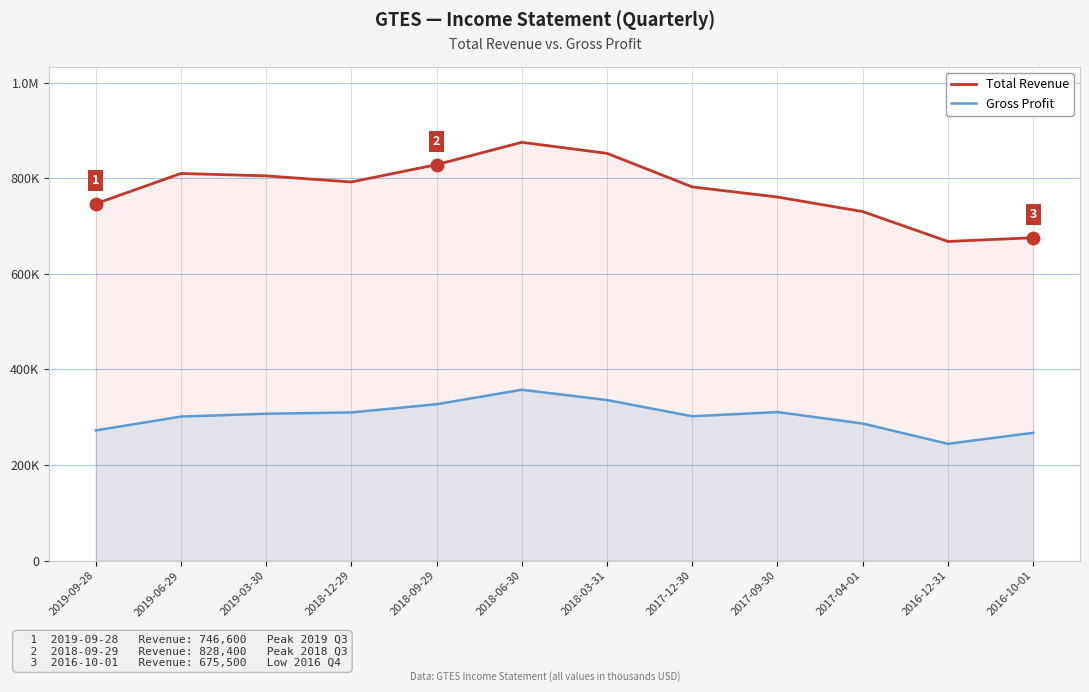

Reading left to right, extract all data points from this chart.

Total Revenue: 2019-09-28=746600	2019-06-29=809900	2019-03-30=804900	2018-12-29=792100	2018-09-29=828400	2018-06-30=875100	2018-03-31=852000	2017-12-30=781800	2017-09-30=760600	2017-04-01=730200	2016-12-31=667700	2016-10-01=675500
Gross Profit: 2019-09-28=272400	2019-06-29=301400	2019-03-30=307300	2018-12-29=310000	2018-09-29=327200	2018-06-30=357500	2018-03-31=335900	2017-12-30=302000	2017-09-30=310800	2017-04-01=286800	2016-12-31=244400	2016-10-01=267400